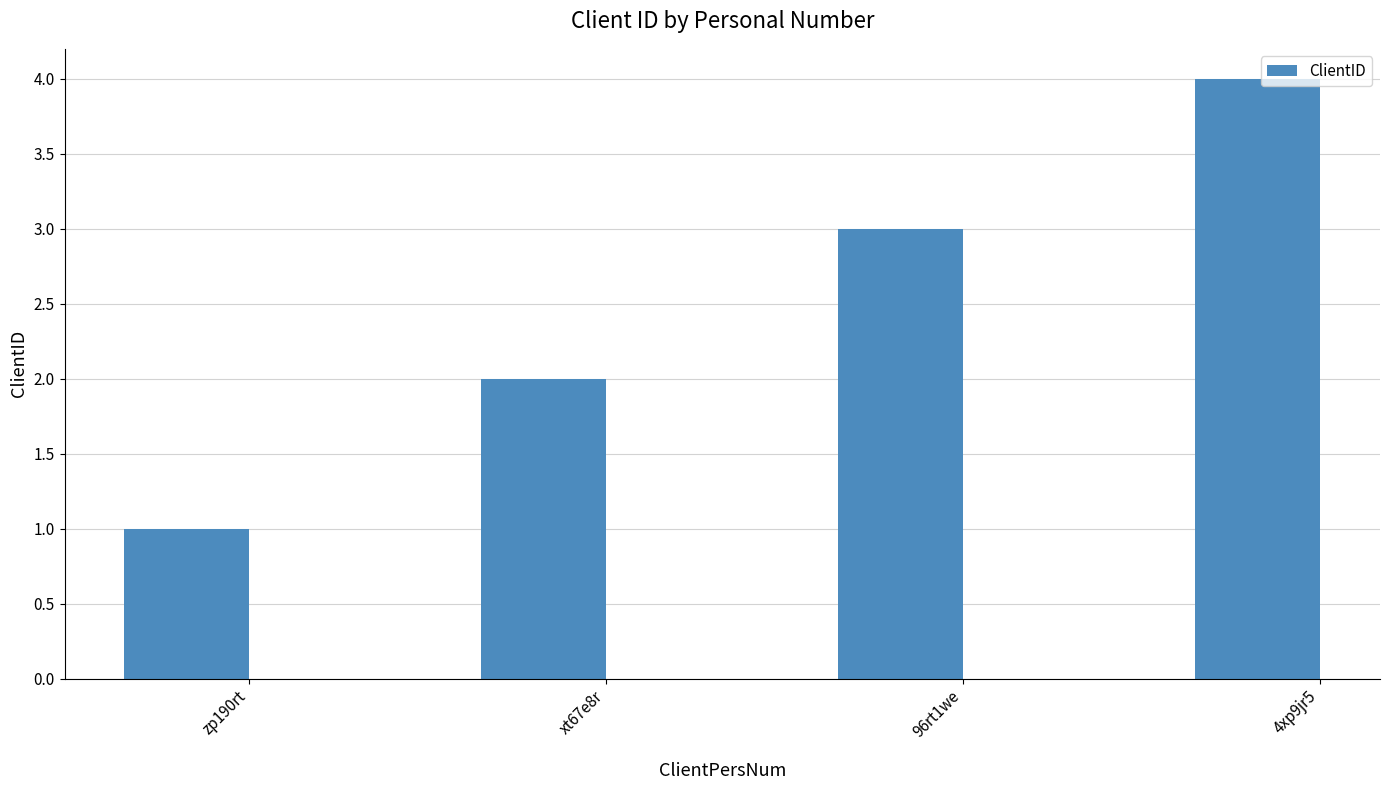

List the labels in order of value, largest first.

4xp9jr5, 96rt1we, xt67e8r, zp190rt